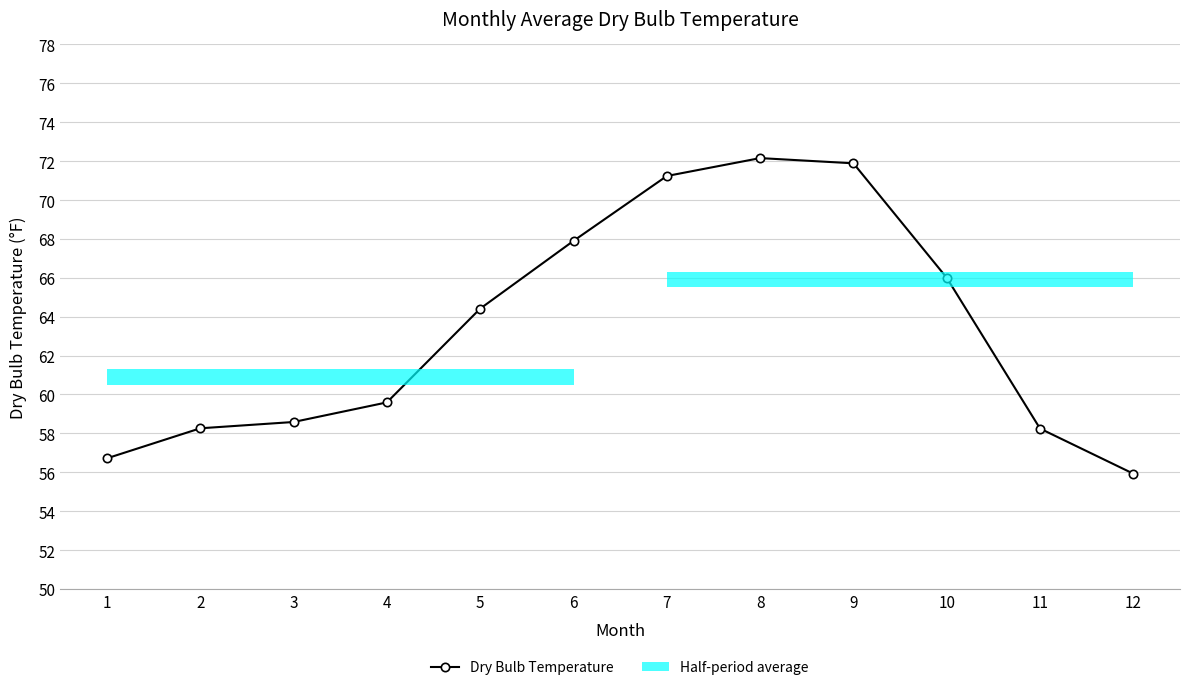

List the labels in order of value, smallest first.

12, 1, 11, 2, 3, 4, 5, 10, 6, 7, 9, 8